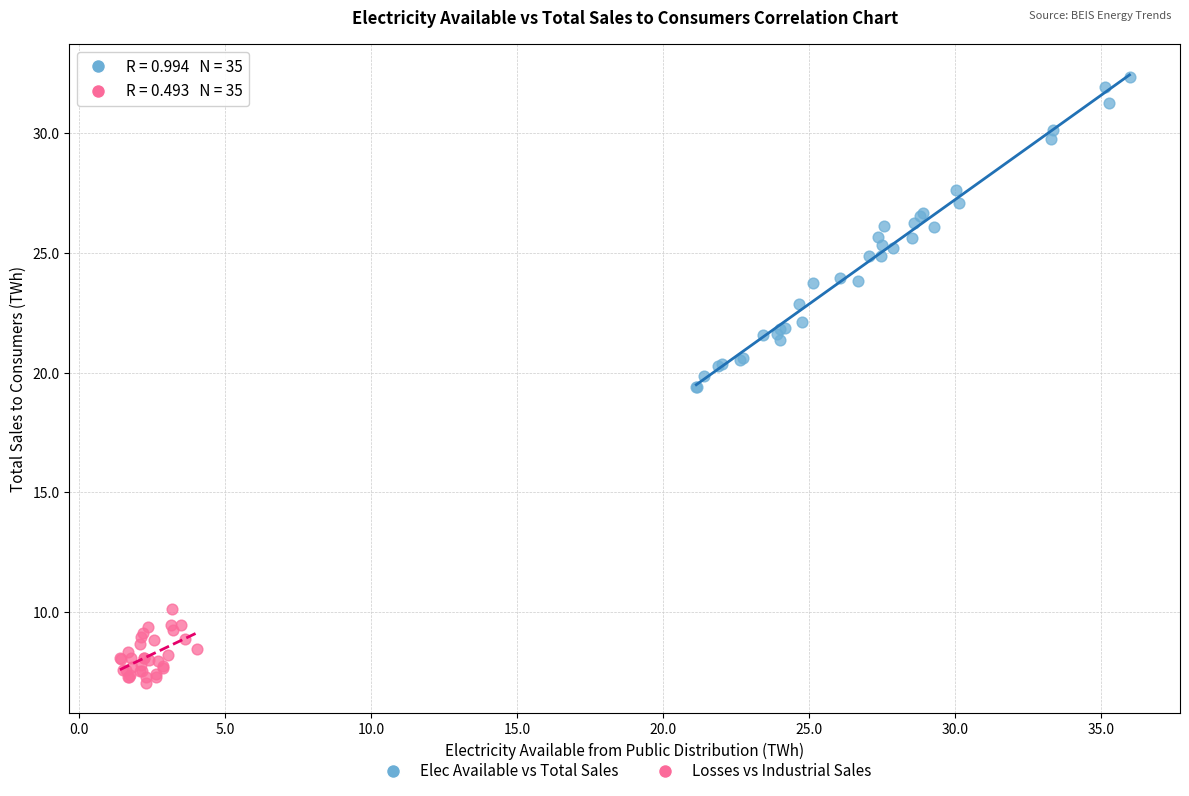

What are all the series names shown in the legend?

Elec Available vs Total Sales, Losses vs Industrial Sales